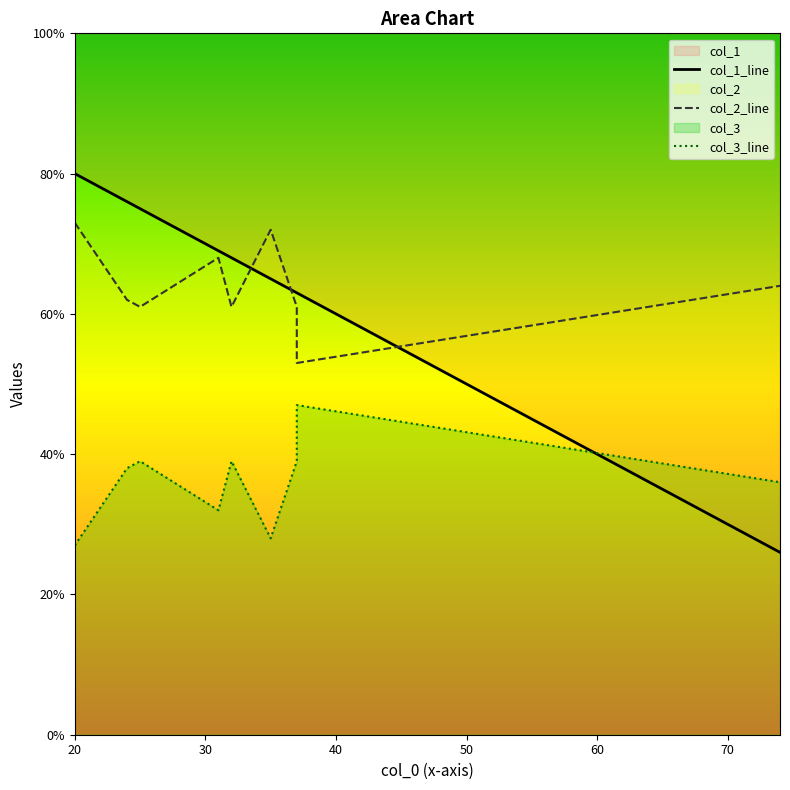

At which label is col_1 closest to 53?

37